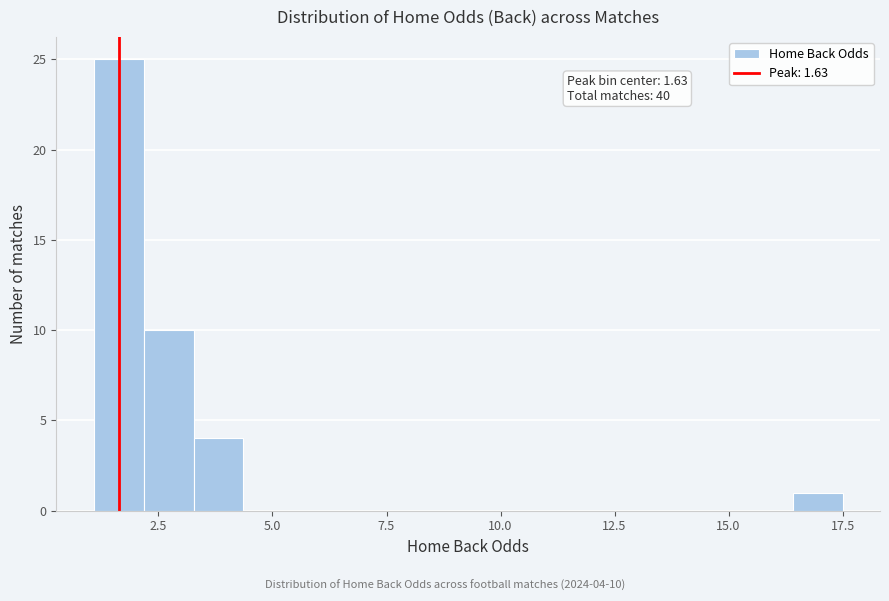

Around what value on the x-axis is the tallest bar? Give the approximate position of its centre, as read against the axis.

1.5